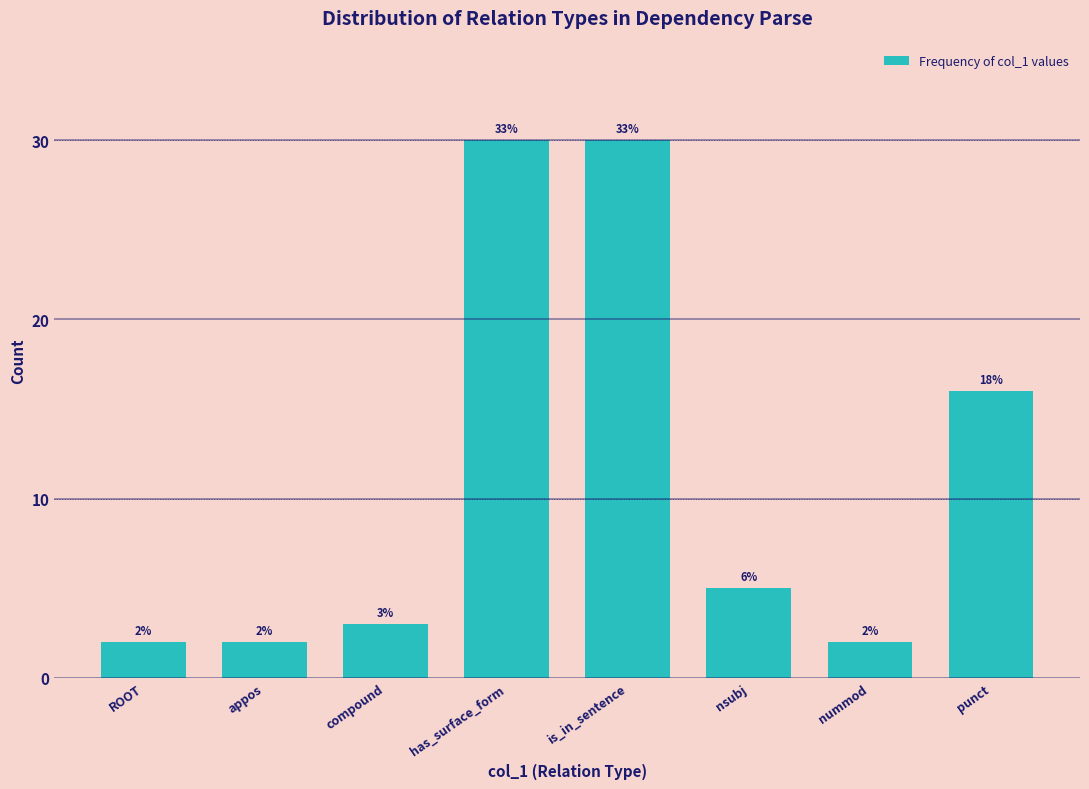

Reading left to right, list all the values displayed in this chart.

ROOT=2	appos=2	compound=3	has_surface_form=30	is_in_sentence=30	nsubj=5	nummod=2	punct=16